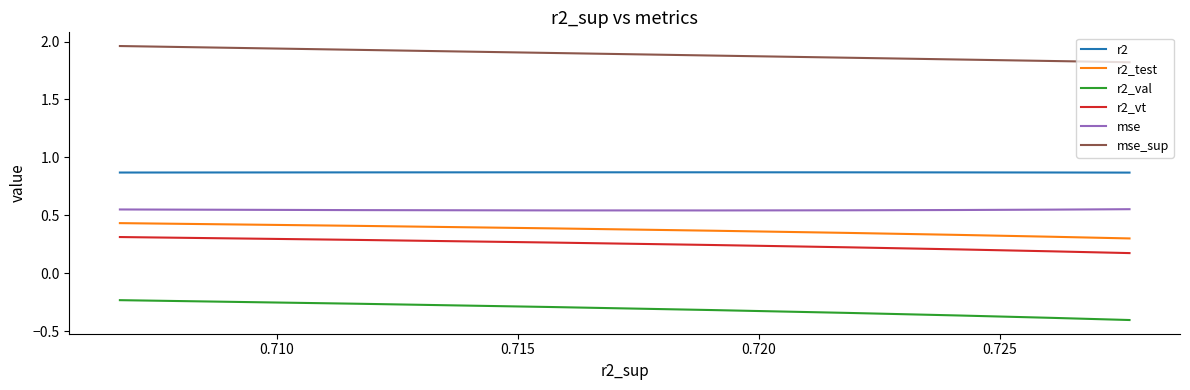

Is it true that r2_vt equals 0.1 at 0.705?

False